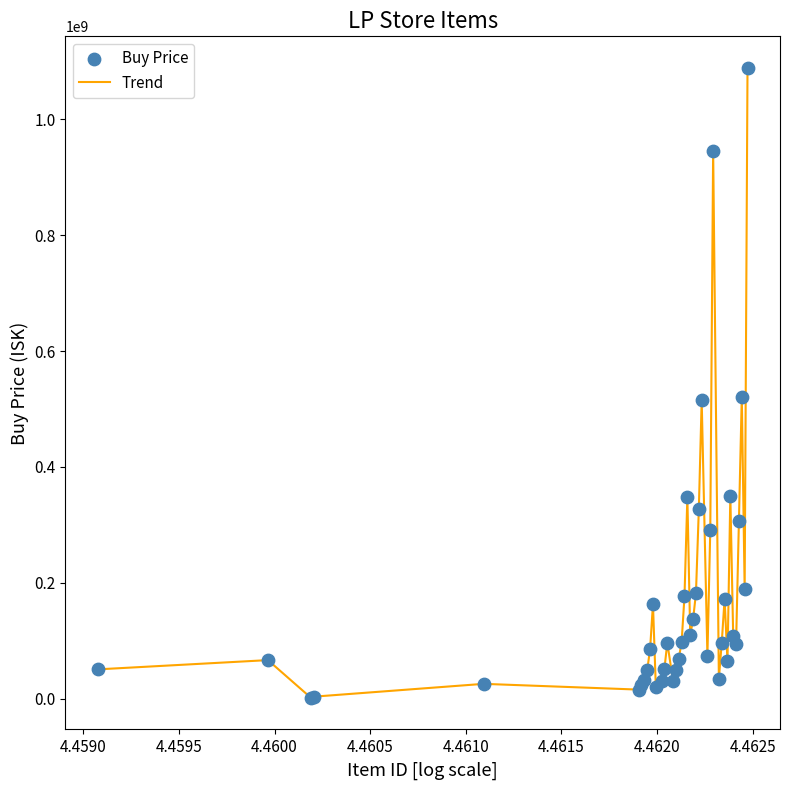

What is the maximum value shown in the chart?

1089000000